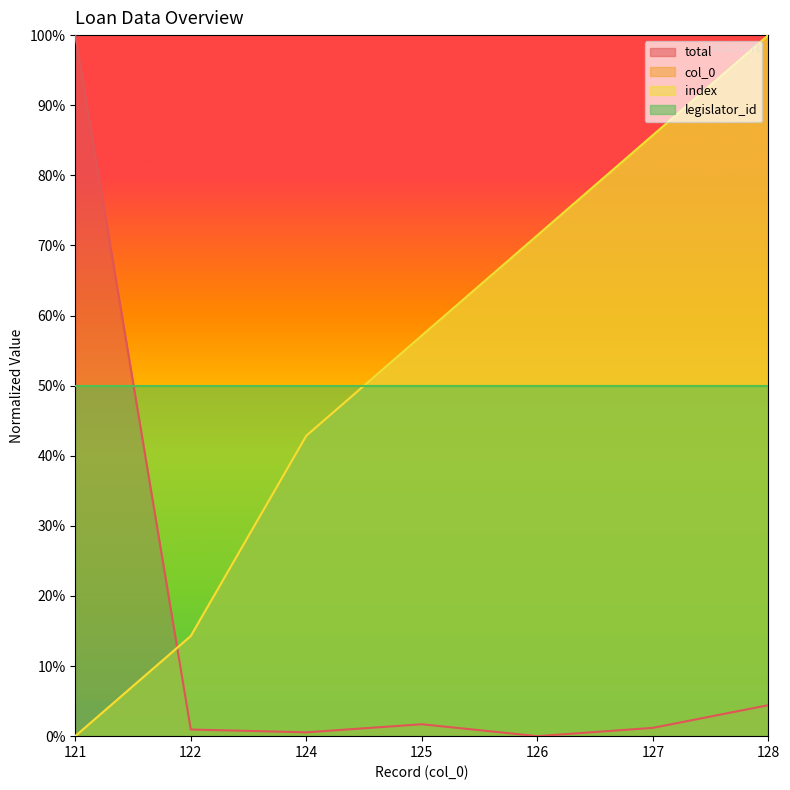

Does the chart display data point markers on the line(s)?

No